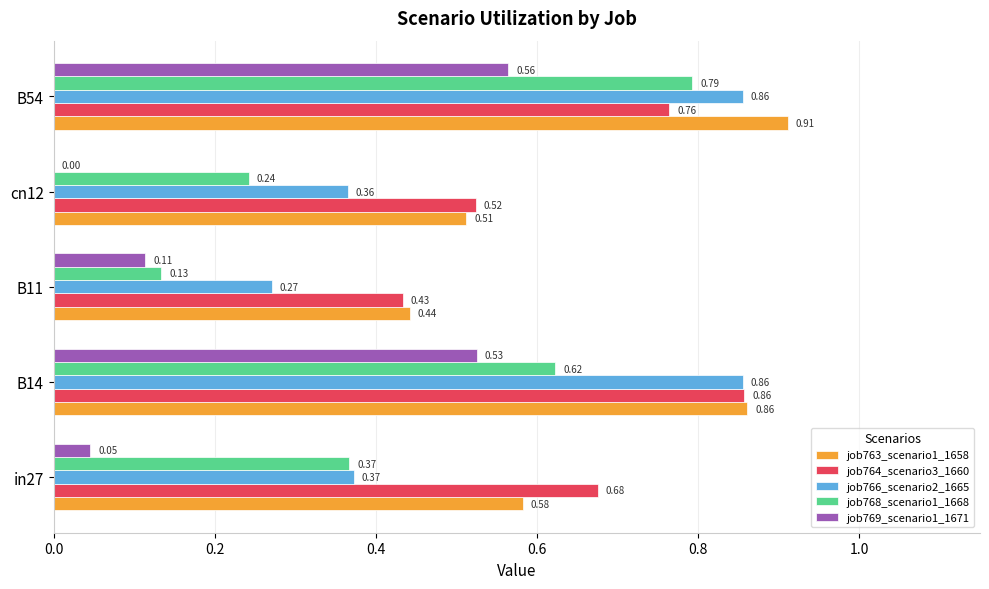

What is the sum of all job763_scenario1_1658 values?

3.3